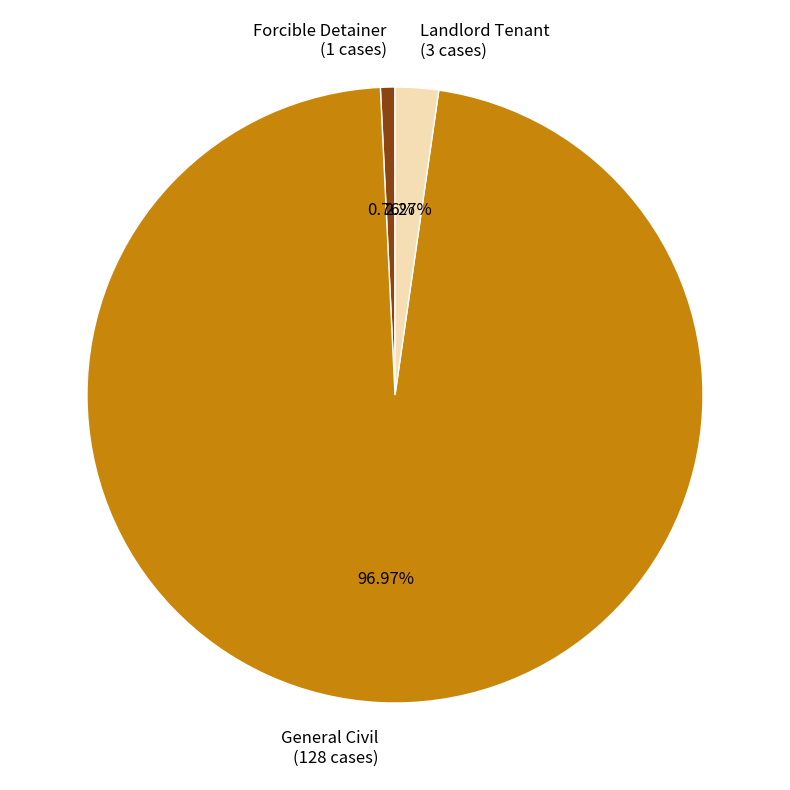

Which category accounts for the majority?

General Civil